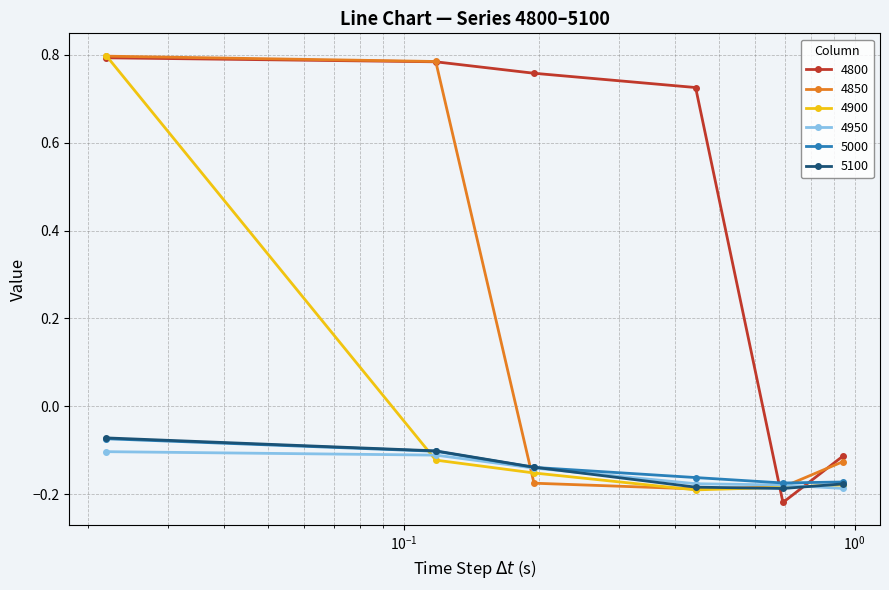

True or false: 4850 has more than 2 points higher than both neighbors.

False